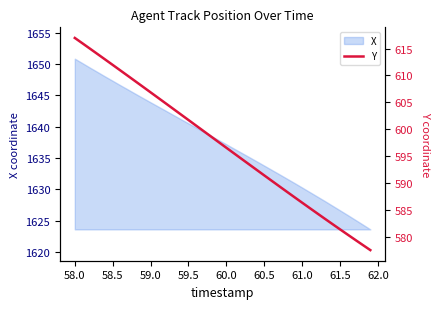

What is the maximum value for X?

1650.8